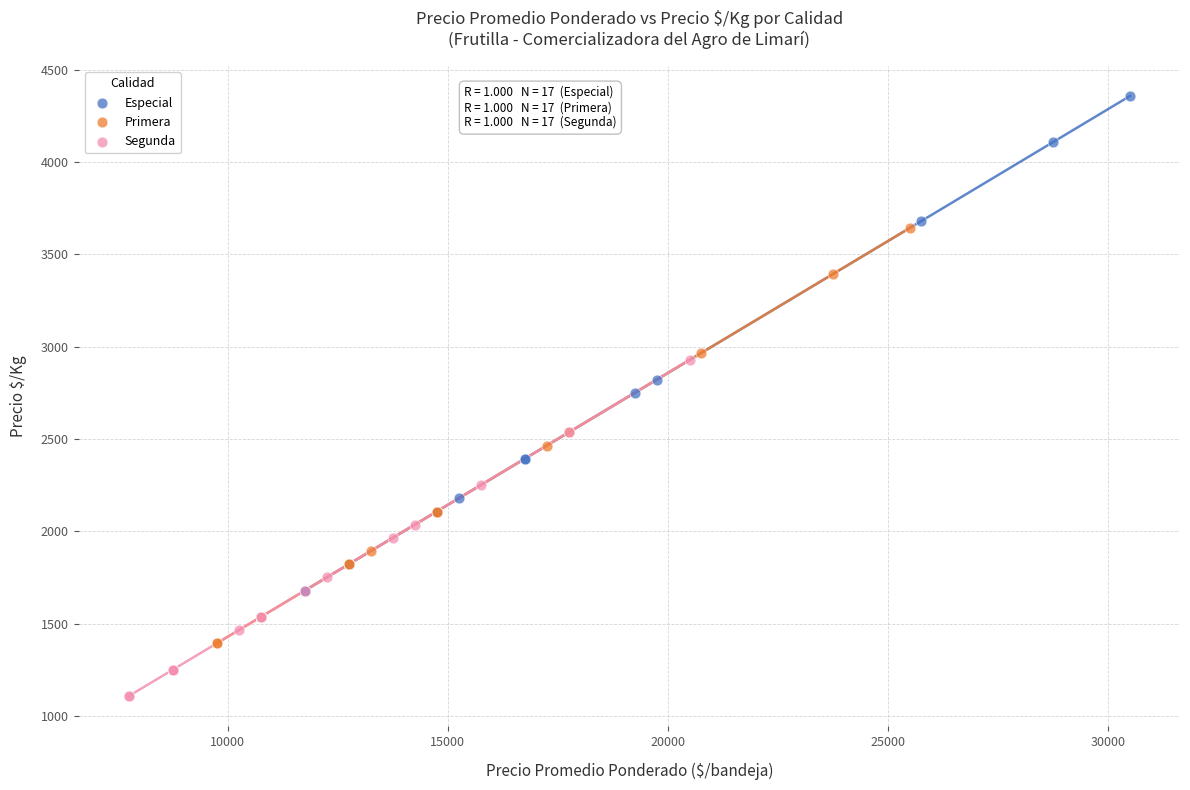

Which series reaches the maximum Y coordinate?

Especial